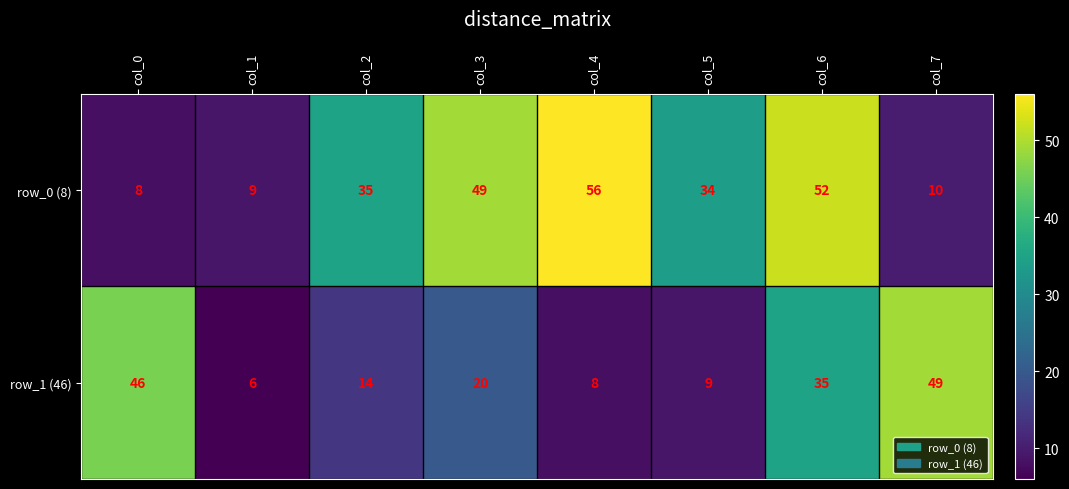

How many distinct data groups are displayed?

2